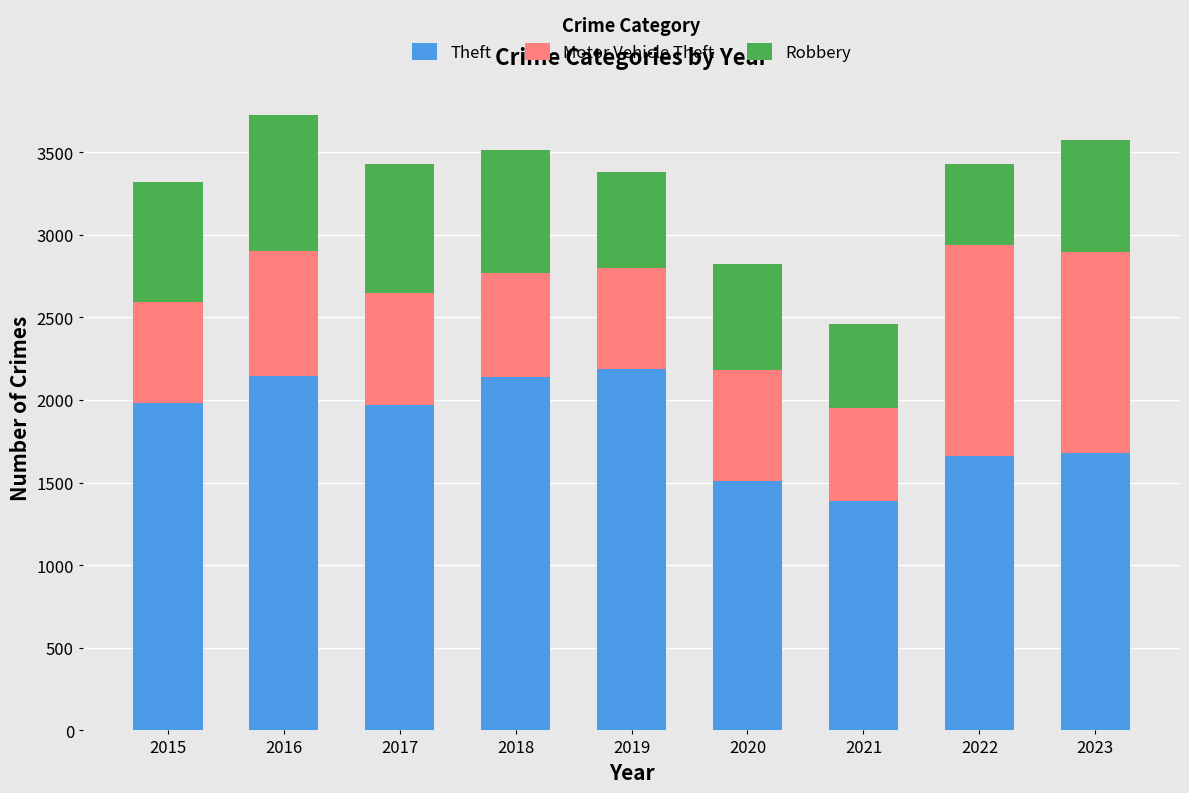

True or false: Theft has a value of 1512 at 2020.

True